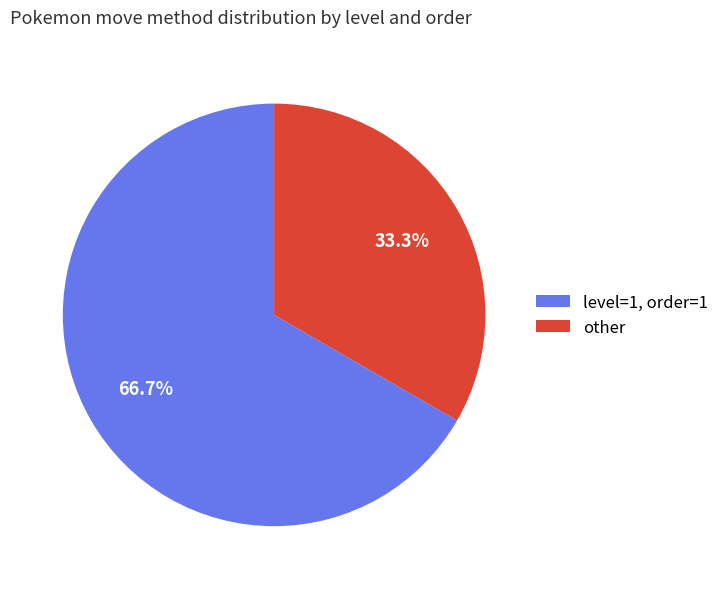

What is the ratio of the value at level=1, order=1 to the value at other?

2.0